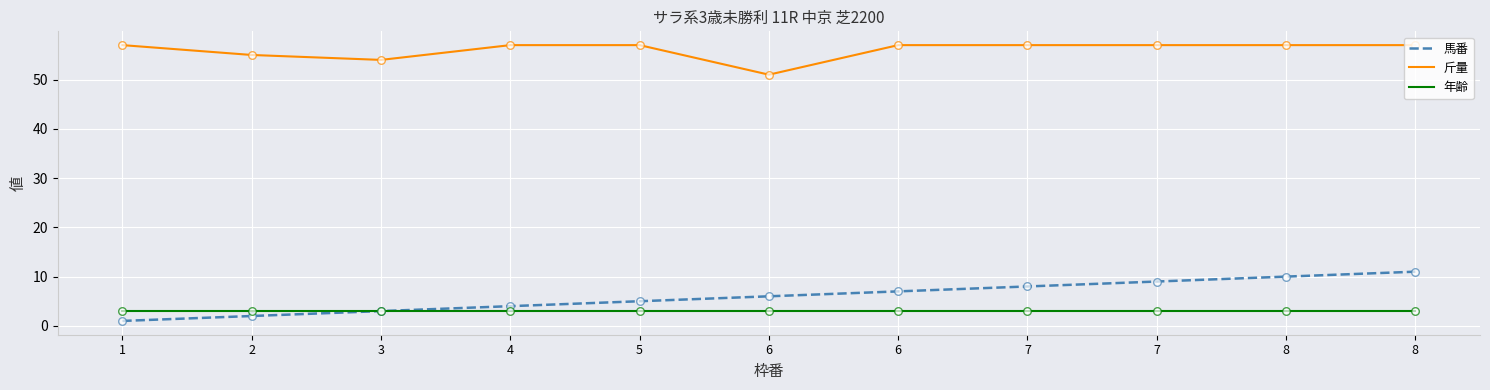

Which series has the largest total across all categories?

斤量